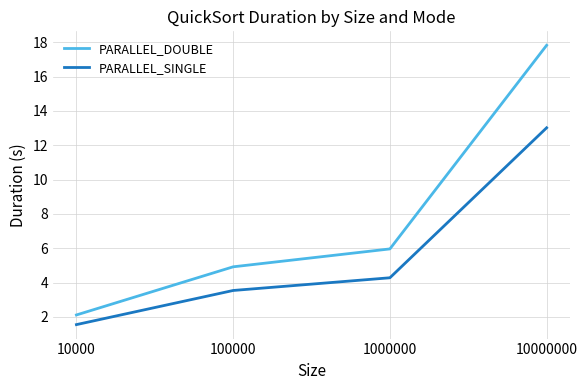

What is the difference between the maximum and minimum values in the PARALLEL_SINGLE series?

11.5